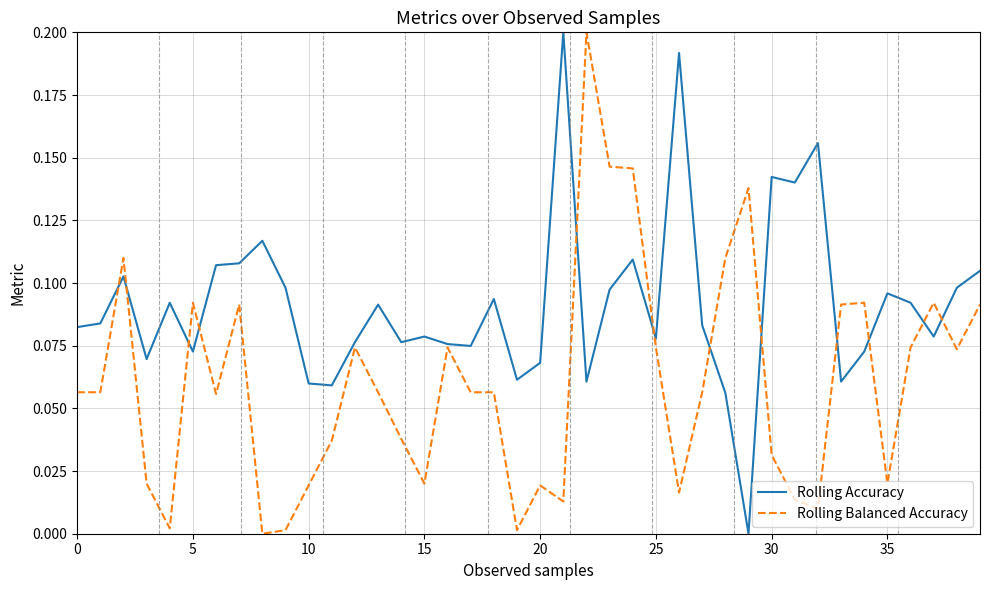

Which series has the largest total across all categories?

Rolling Accuracy